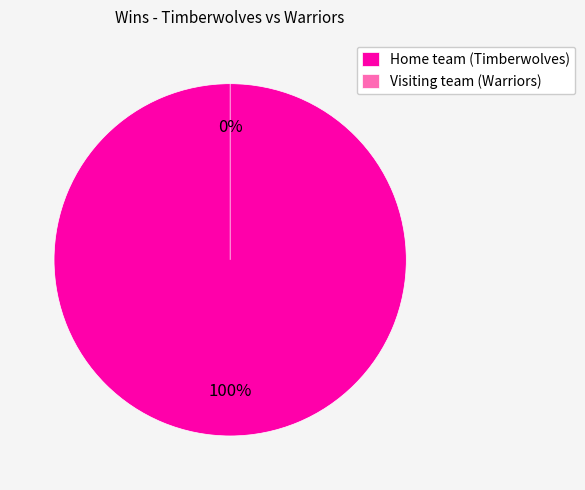

To the nearest percent, what is the combined percentage of Home team (Timberwolves) and Visiting team (Warriors)?

100%